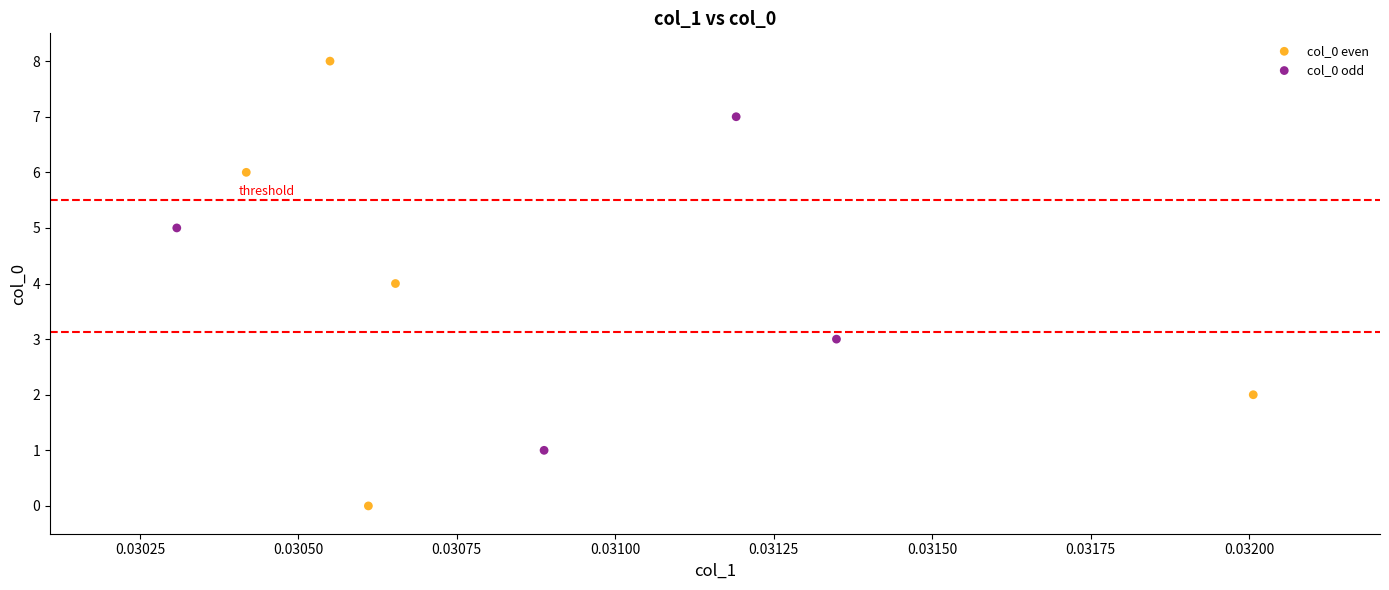

Which series has the widest spread of Y values?

col_0 even